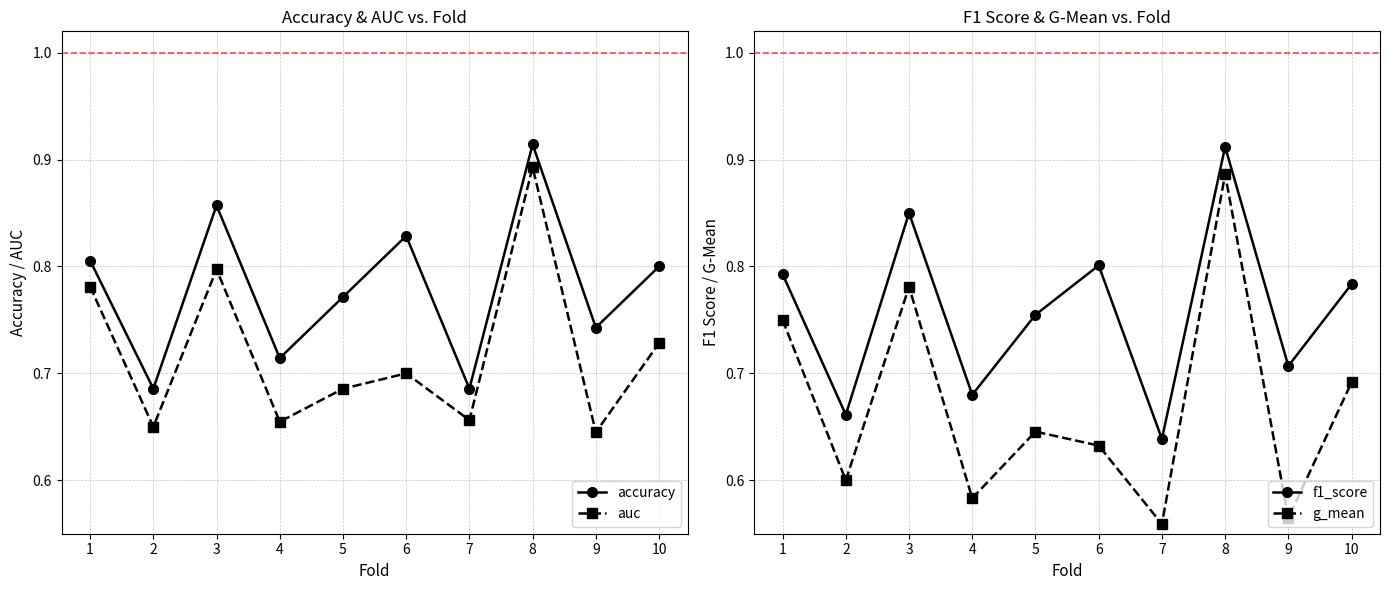

Rank the series by their maximum value, from lowest to highest.

g_mean, auc, f1_score, accuracy